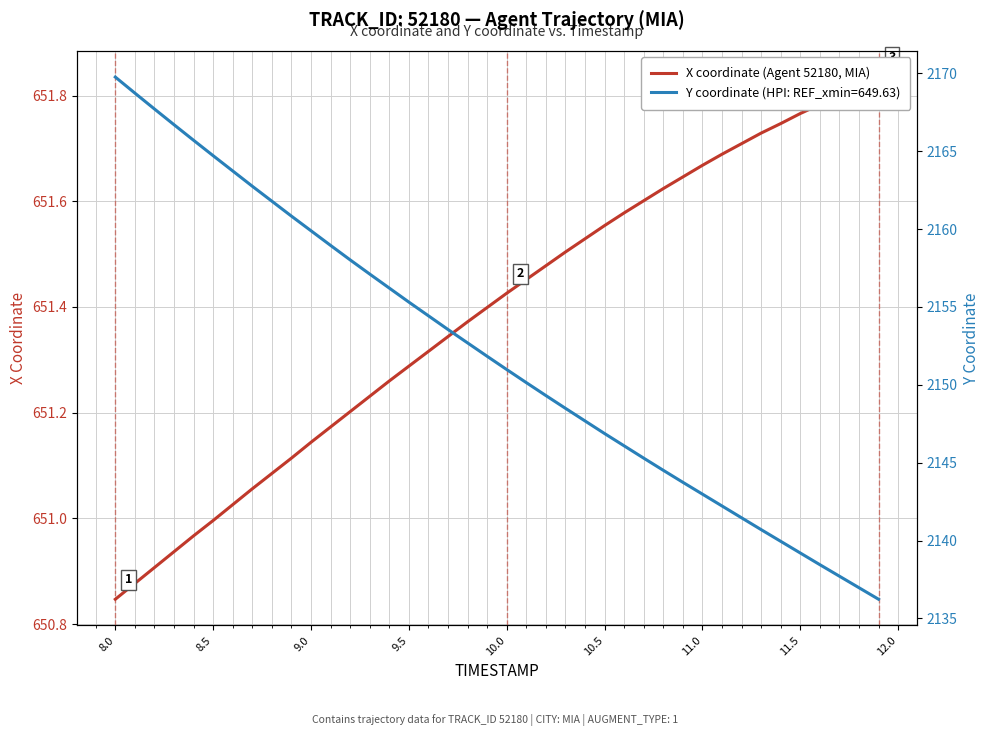

How many lines are shown in the chart?

1